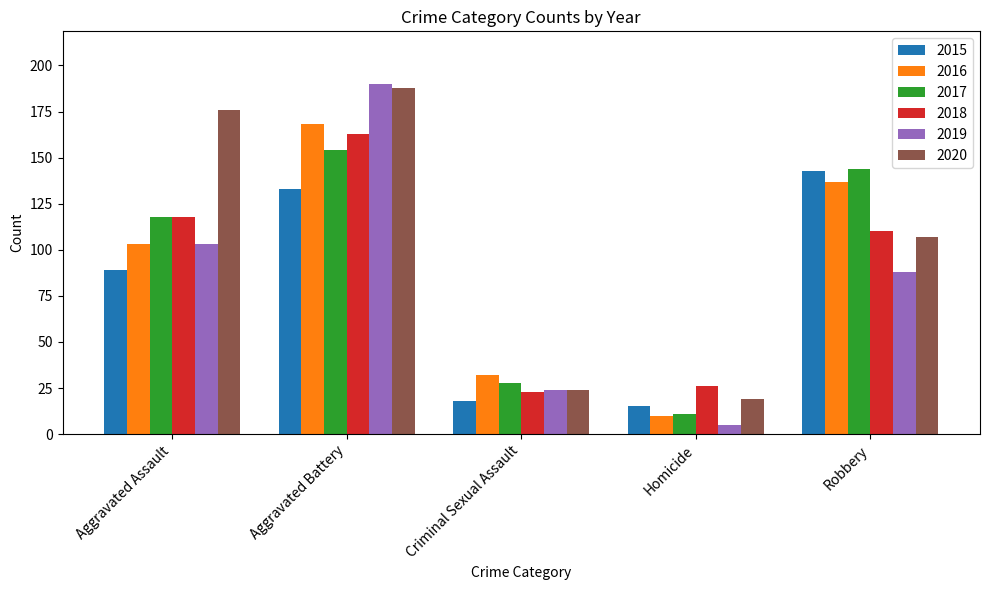

At how many categories does at least one series exceed 167?

2